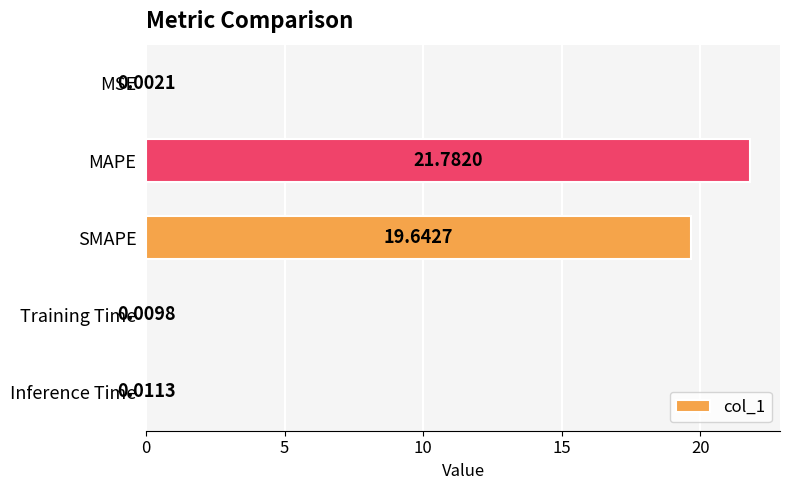

How many distinct data groups are displayed?

1